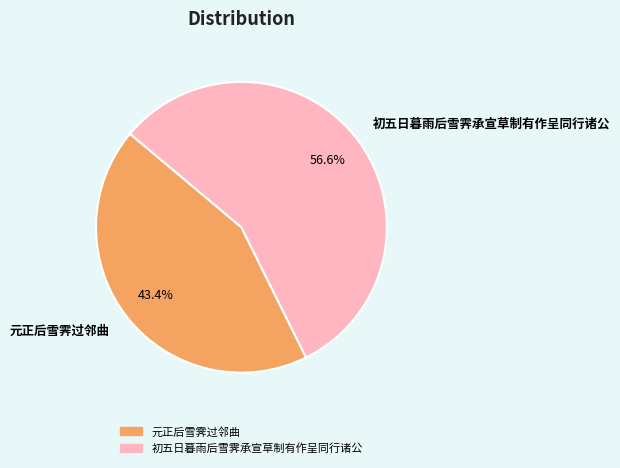

Which slice is the largest?

初五日暮雨后雪霁承宣草制有作呈同行诸公